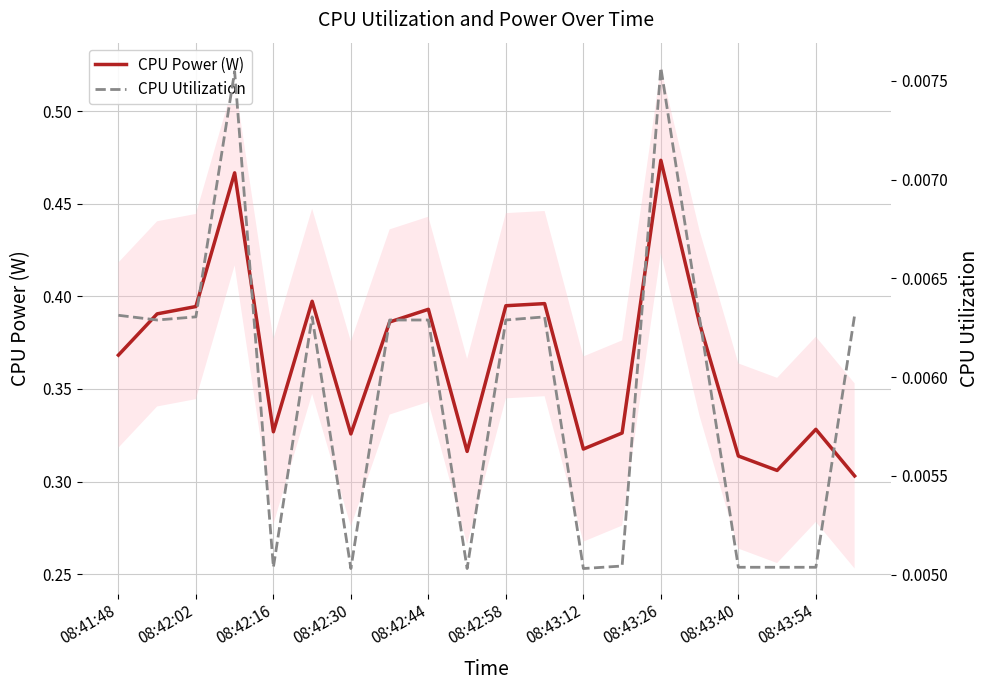

Where is CPU Utilization nearest to the value 0?

08:42:30